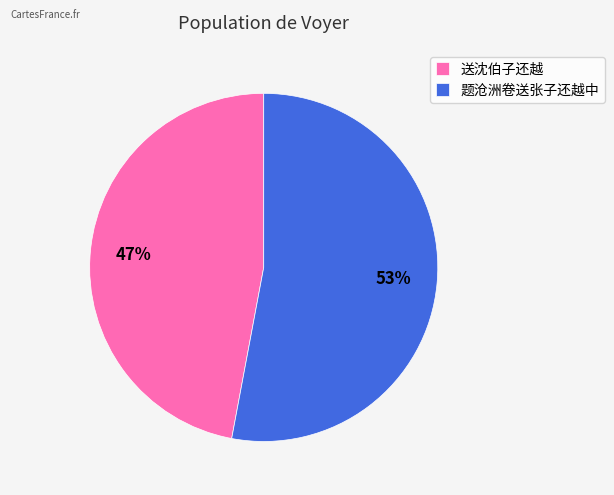

The 送沈伯子还越 slice represents 62% of the pie. True or false?

False